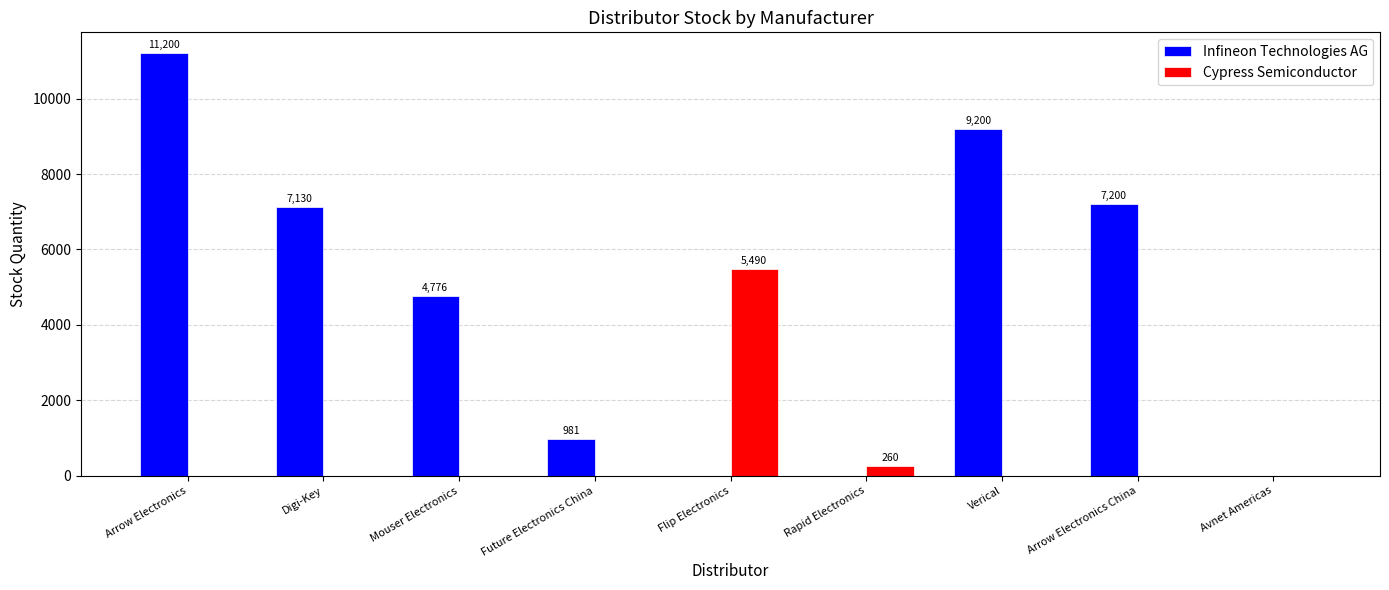

Is it true that Infineon Technologies AG equals 0 at Rapid Electronics?

True